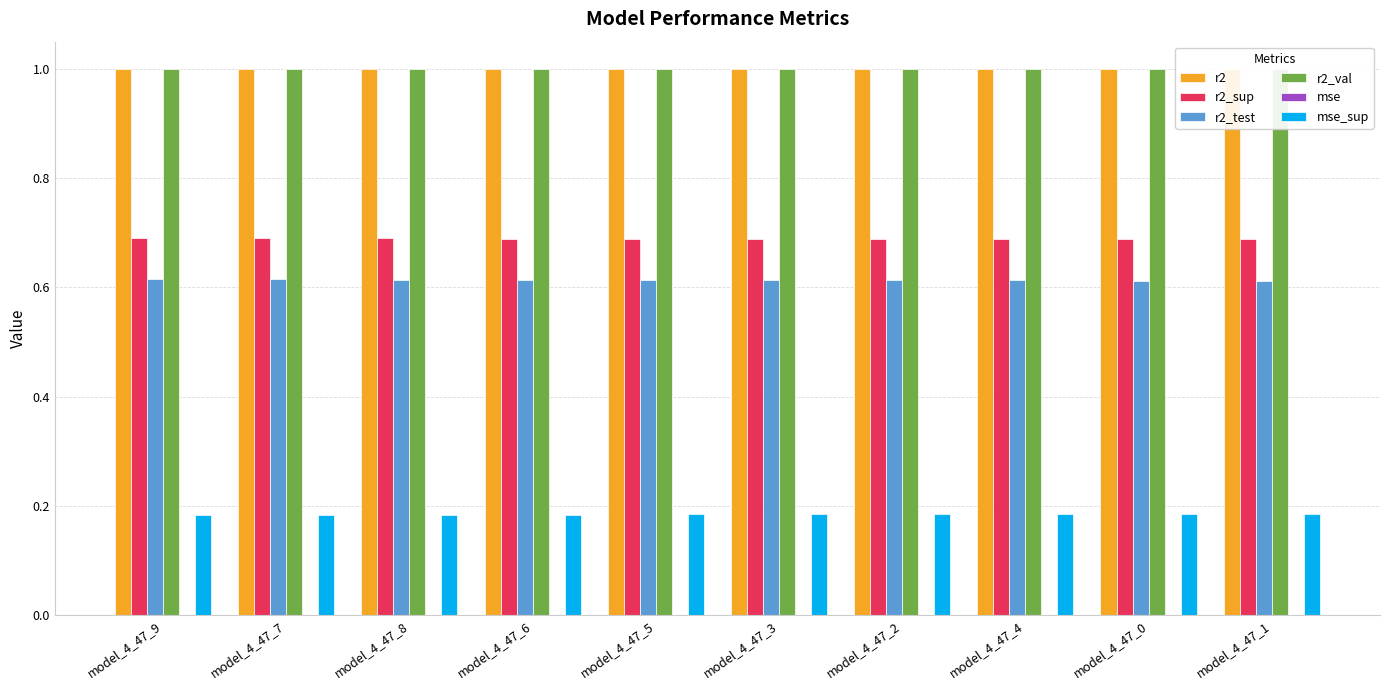

What is the maximum value for r2_val?

1.0